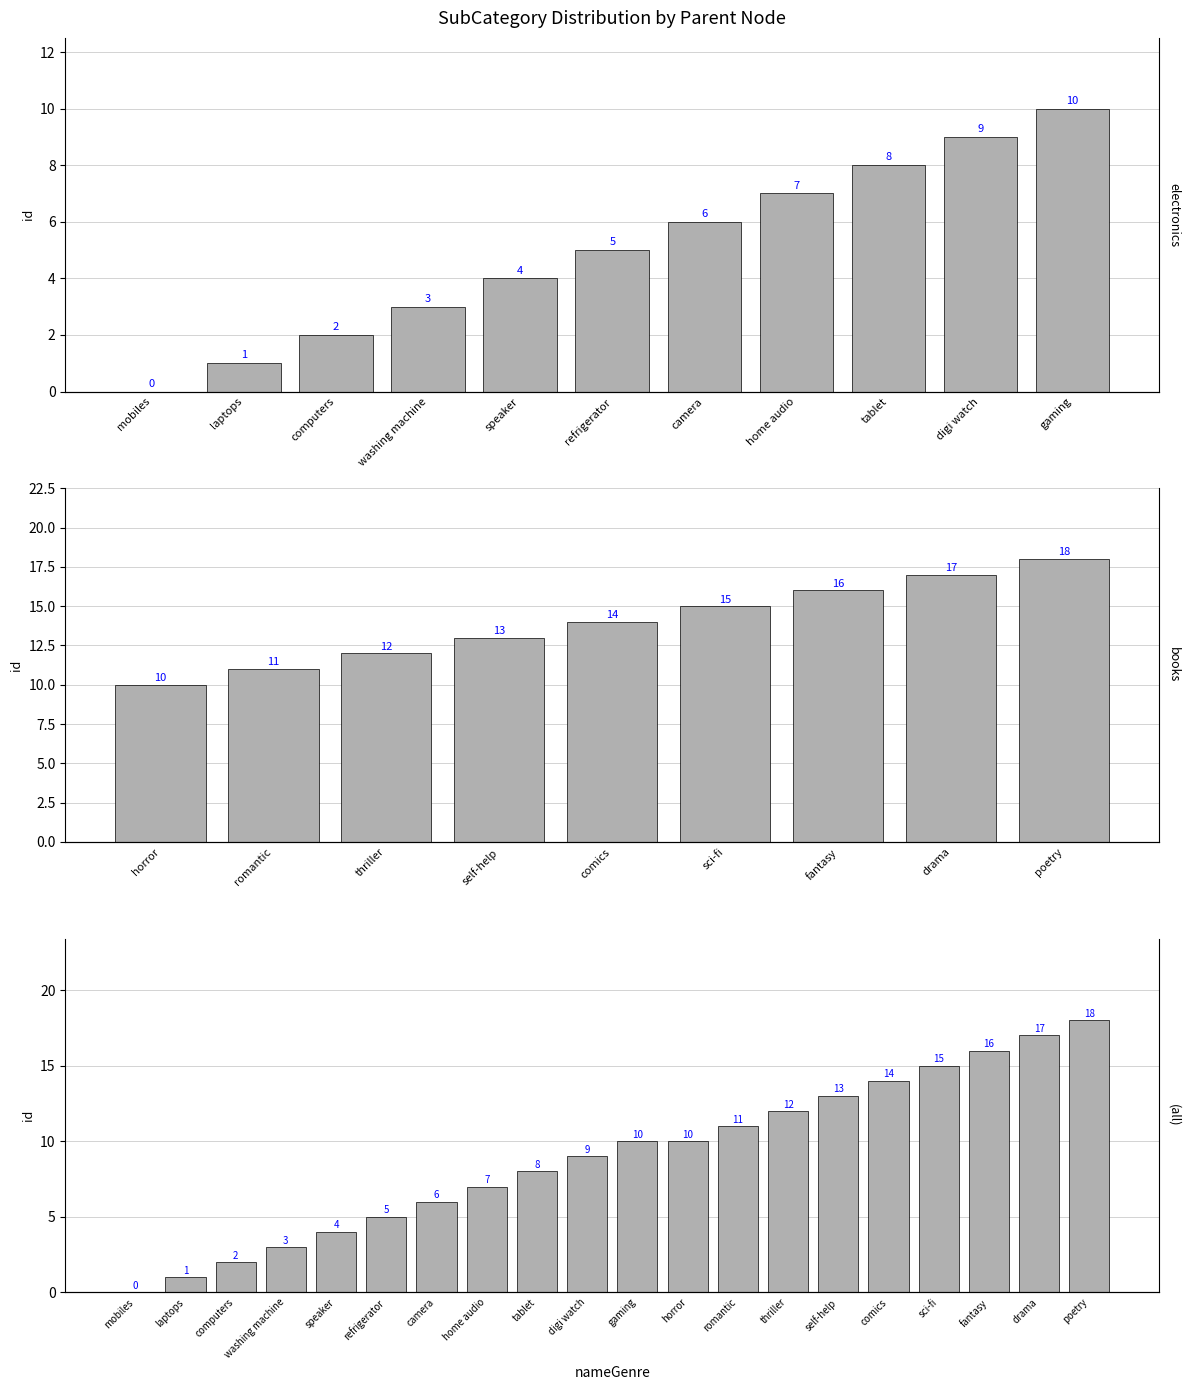

What is the sum of the values at mobiles and self-help?

13